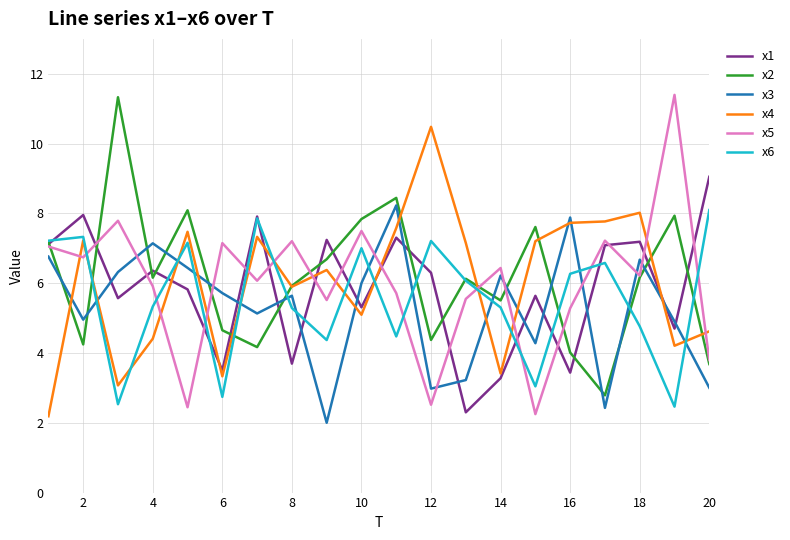

What is the minimum value shown in the chart?

2.0